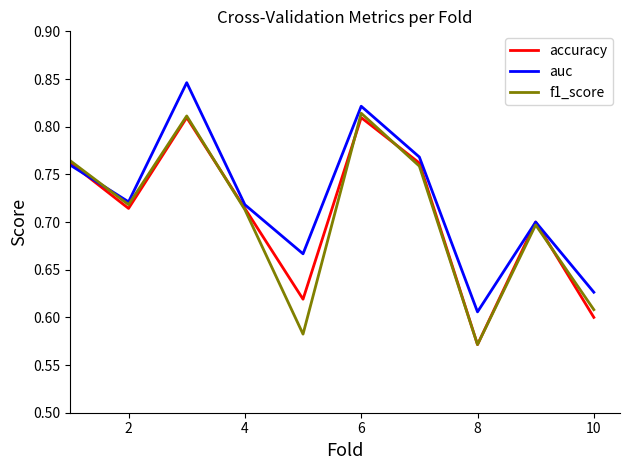

Which series has the largest total across all categories?

auc